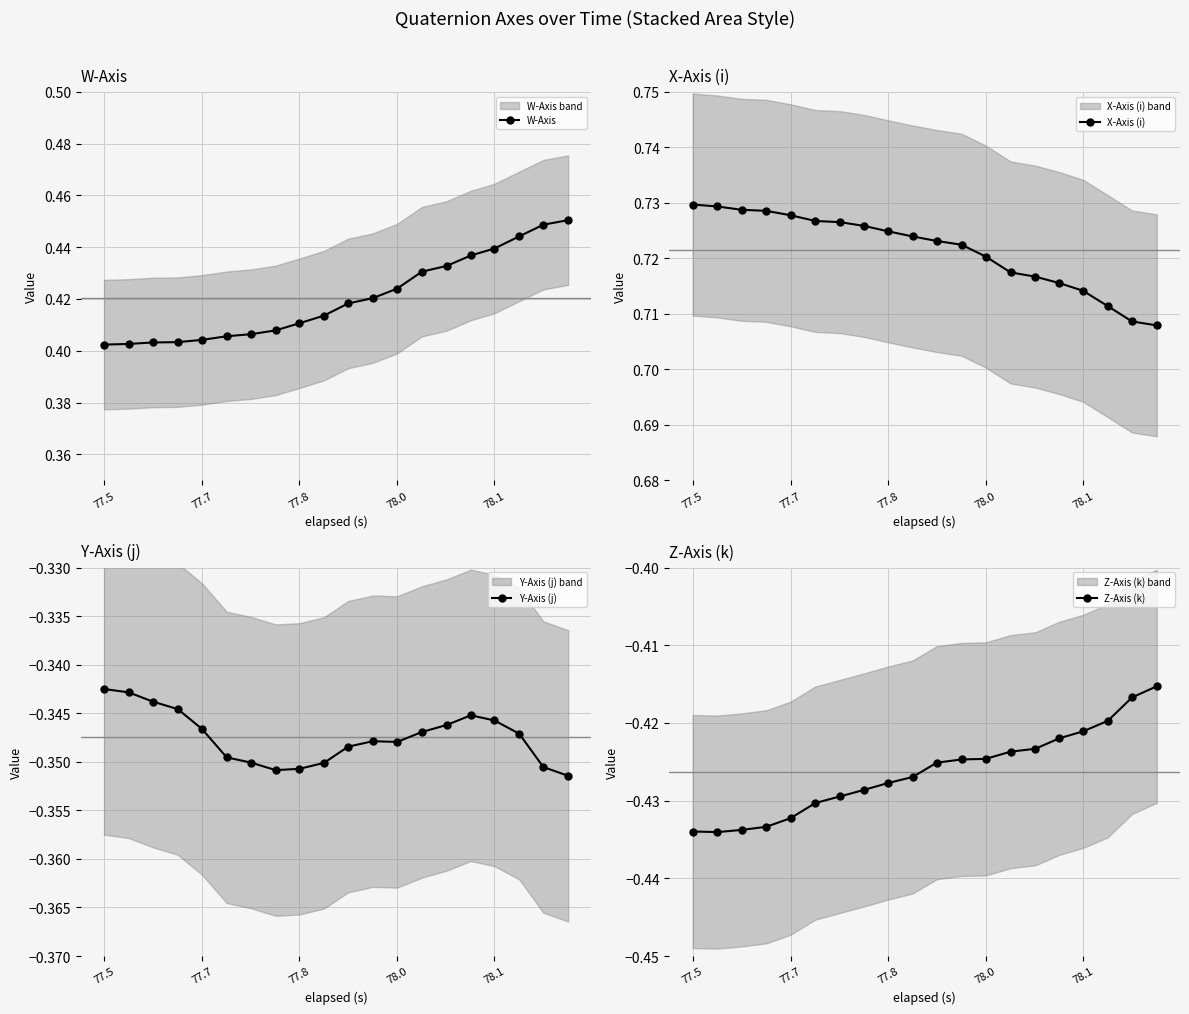

What is the difference between the highest and lowest values at 77.7?

1.2